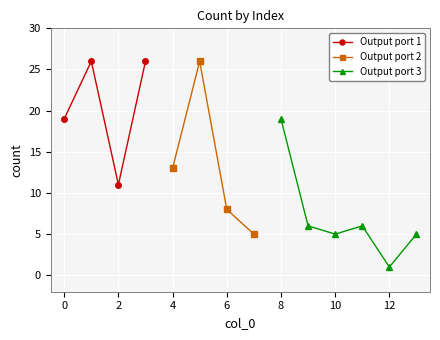

How many data points in Output port 1 are less than 26?

2